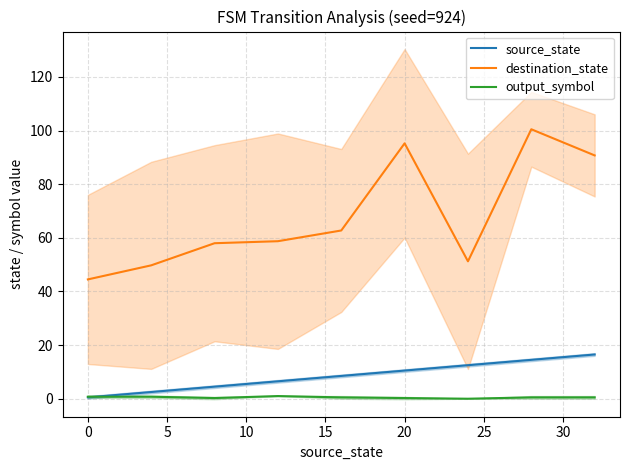

How many lines are shown in the chart?

3